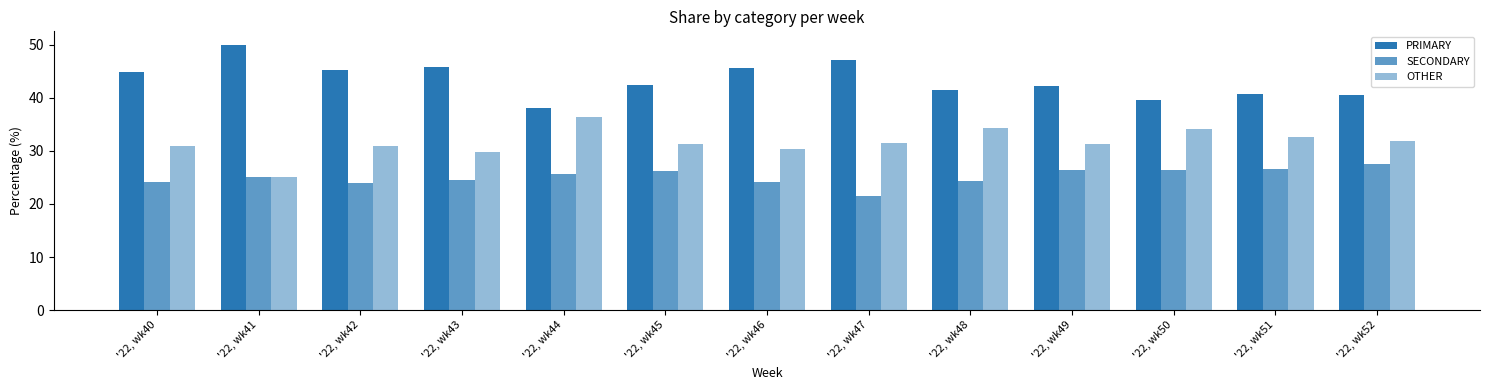

Count the number of categories in the chart.

13